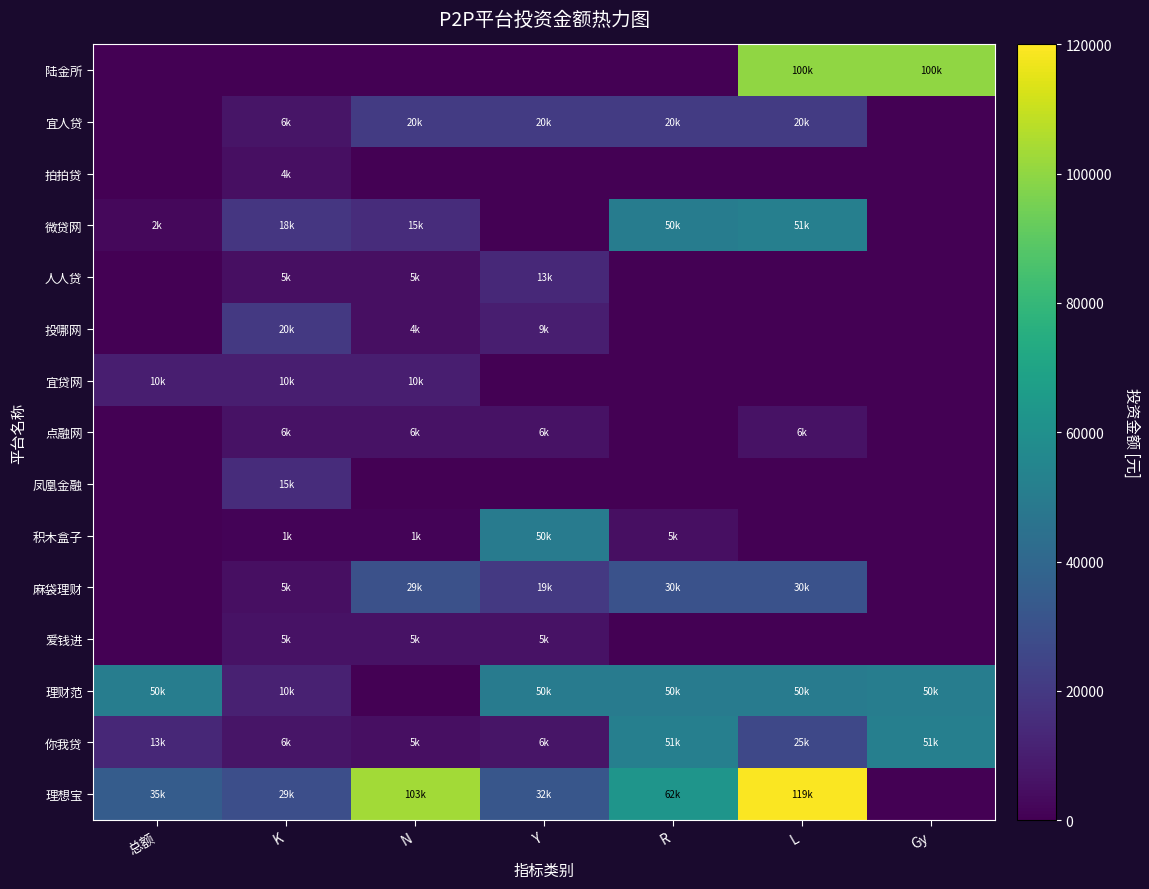

Reading left to right, transcribe all the data shown in this chart.

陆金所: 总额=0	K=0	N=0	Y=0	R=0	L=100000	Gy=100000
宜人贷: 总额=0	K=6640	N=20900	Y=20900	R=20900	L=20900	Gy=0
拍拍贷: 总额=0	K=4995	N=0	Y=0	R=0	L=0	Gy=0
微贷网: 总额=2385	K=18855	N=15000	Y=0	R=50500	L=51912	Gy=0
人人贷: 总额=0	K=5000	N=5000	Y=13850	R=0	L=0	Gy=0
投哪网: 总额=0	K=20050	N=4950	Y=9900	R=0	L=0	Gy=0
宜贷网: 总额=10000	K=10140	N=10000	Y=0	R=0	L=0	Gy=0
点融网: 总额=0	K=6000	N=6000	Y=6000	R=0	L=6000	Gy=0
凤凰金融: 总额=0	K=15000	N=0	Y=0	R=0	L=0	Gy=0
积木盒子: 总额=0	K=1000	N=1000	Y=50000	R=5000	L=0	Gy=0
麻袋理财: 总额=0	K=5005	N=29980	Y=19960	R=30000	L=30000	Gy=0
爱钱进: 总额=0	K=5890	N=5950	Y=5970	R=0	L=0	Gy=0
理财范: 总额=50800	K=10970	N=0	Y=50000	R=50000	L=50000	Gy=50800
你我贷: 总额=13490	K=6901	N=5000	Y=6900	R=51854	L=25890	Gy=51872
理想宝: 总额=35000	K=29000	N=103500	Y=32036	R=62430	L=119431	Gy=0